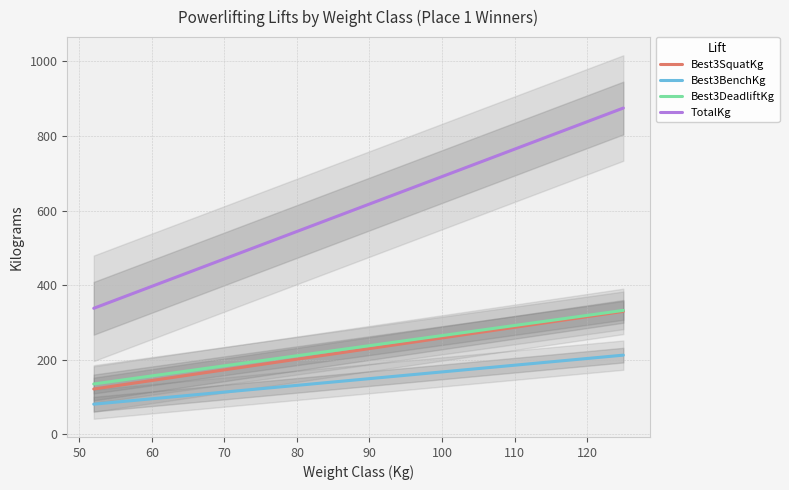

What is the approximate value of Best3SquatKg at 90?

230.0